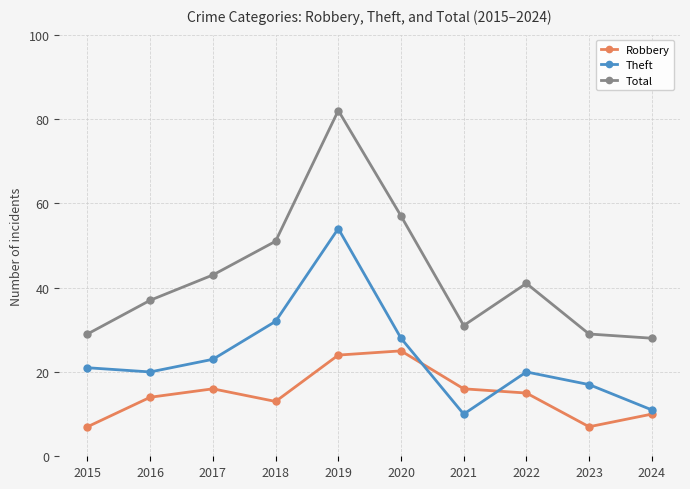

Which series ends up on top after the final intersection of Theft and Robbery?

Theft